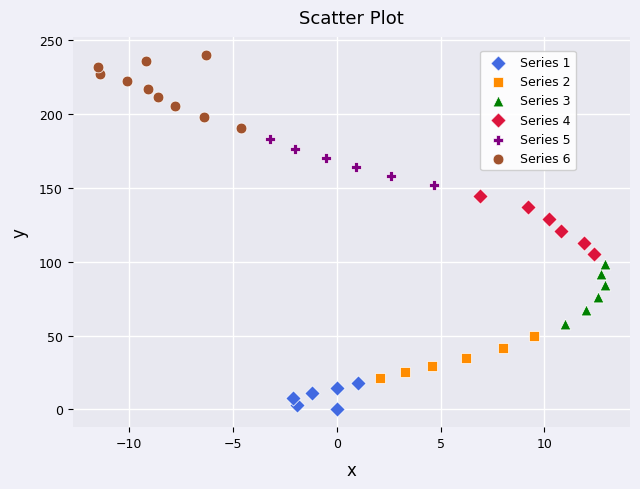

Which series reaches the maximum Y coordinate?

Series 6